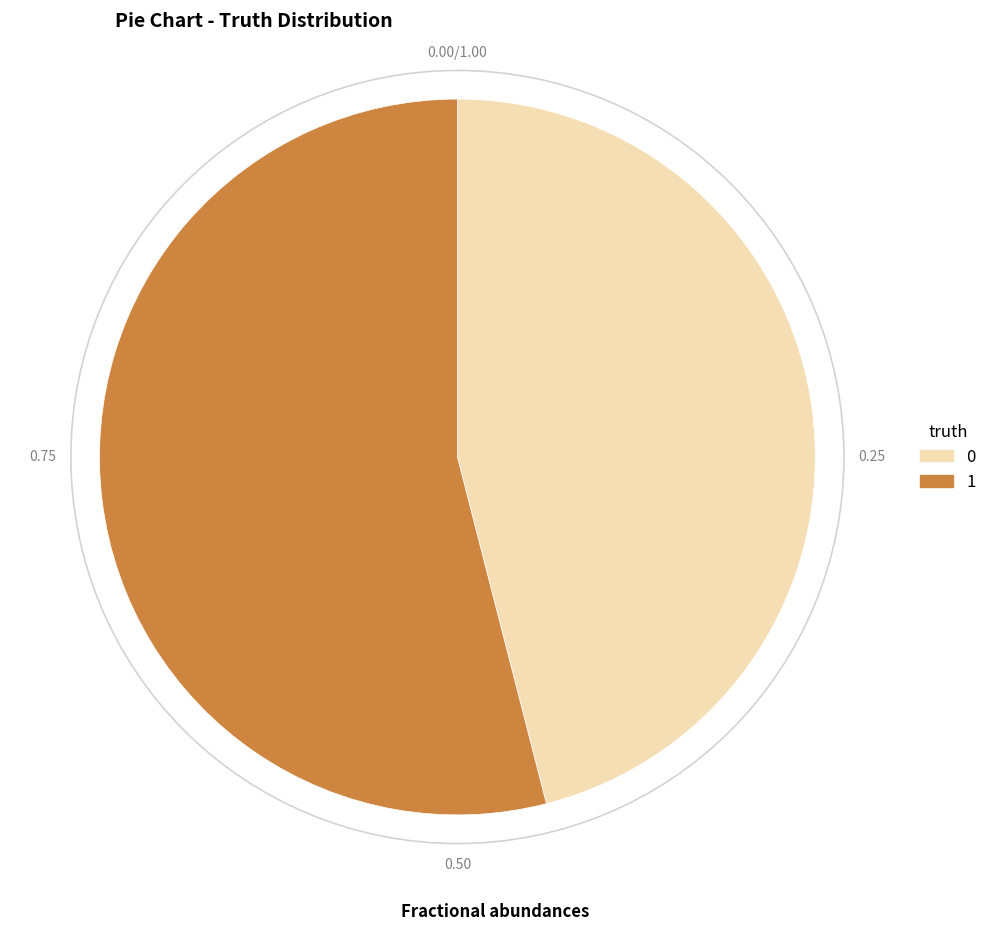

Is 1 the majority of the pie?

Yes